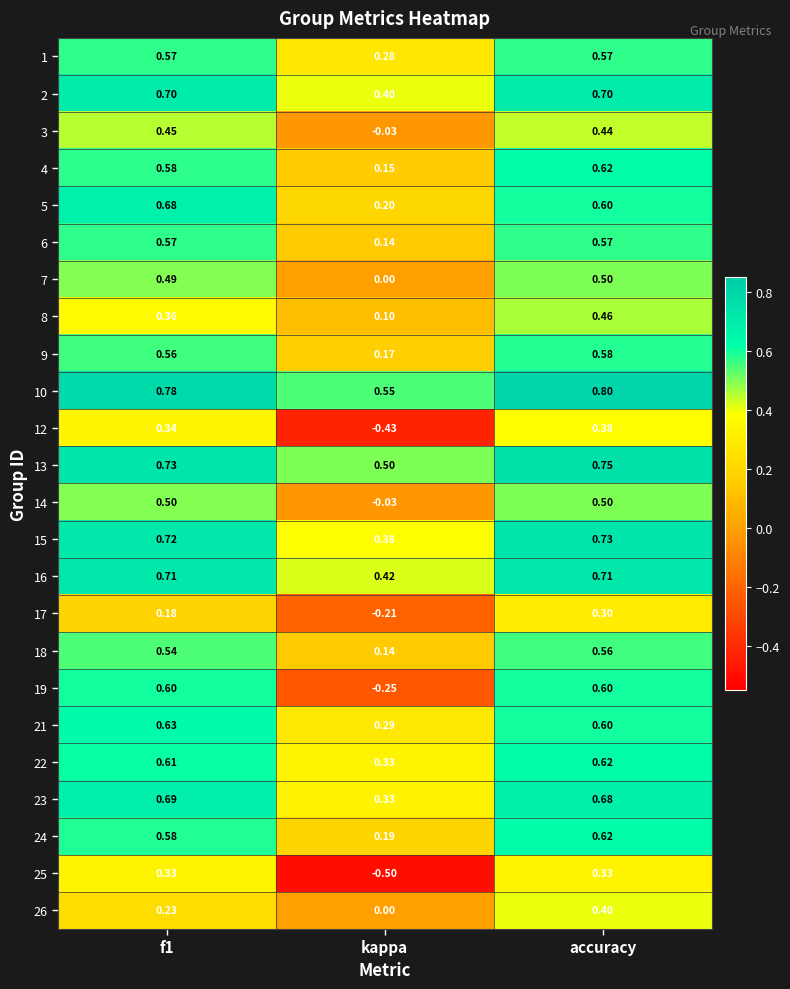

Is the value of 6 at f1 greater than the value of 5 at accuracy?

No